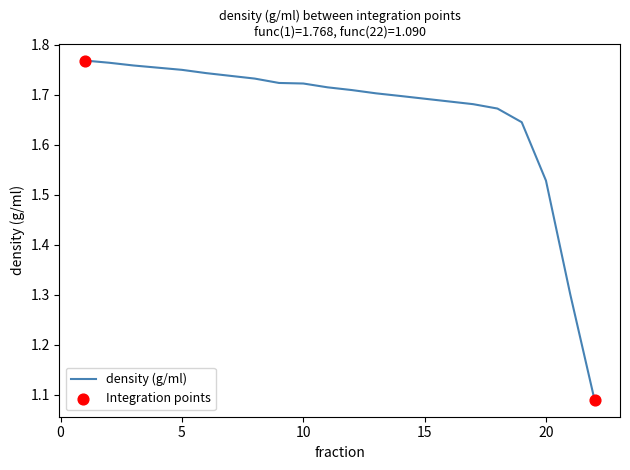

What is the difference between the maximum and minimum values?

0.7